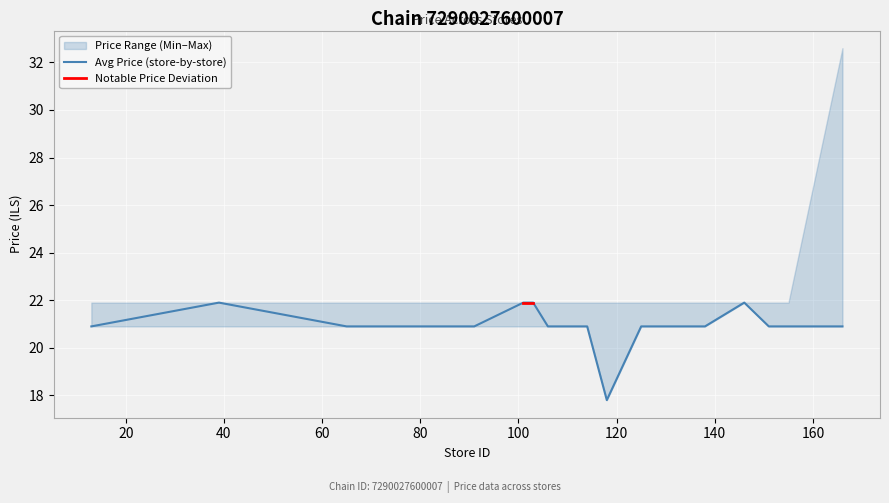

Does the chart display data point markers on the line(s)?

No